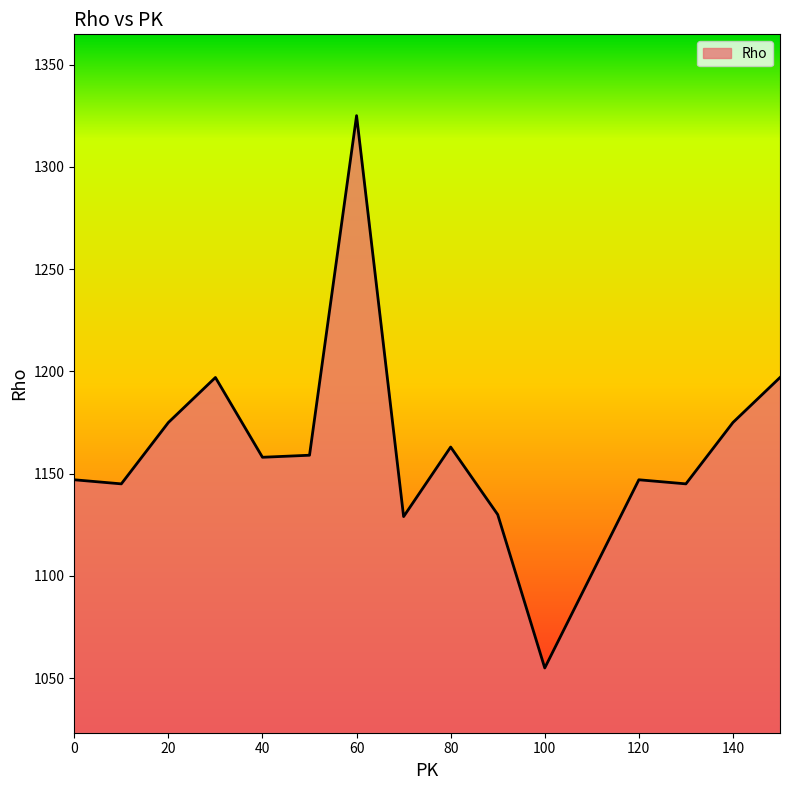

What is the minimum value shown in the chart?

1055